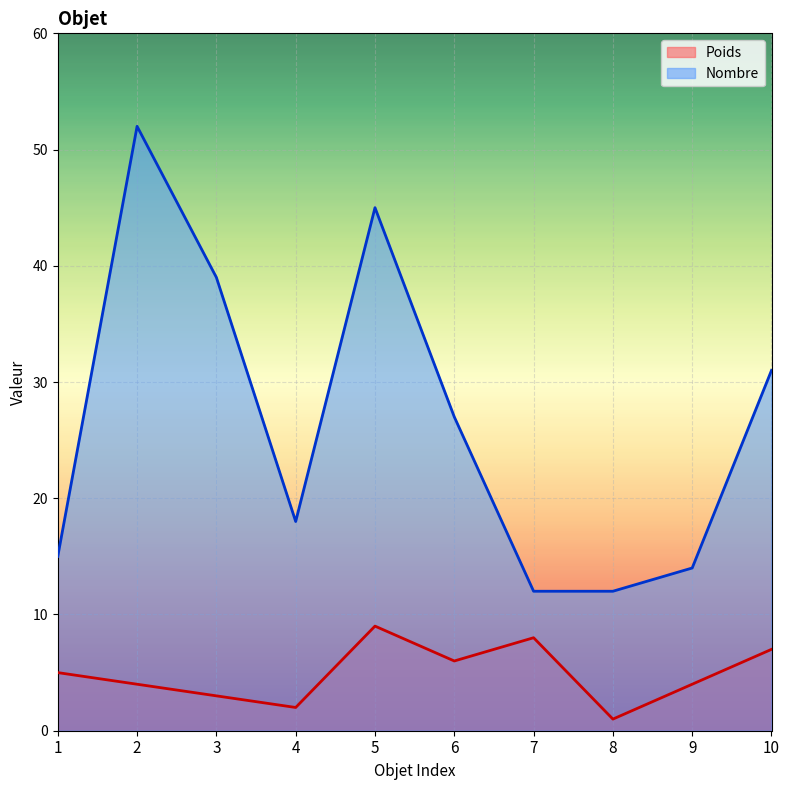

At how many categories does at least one series exceed 7?

10